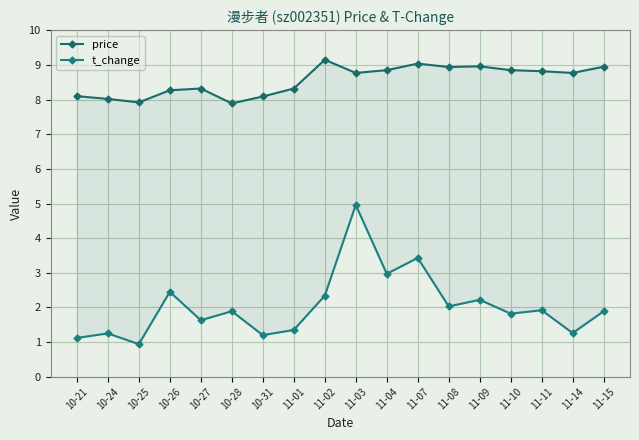

True or false: price has a value of 8.8 at 11-14.

True